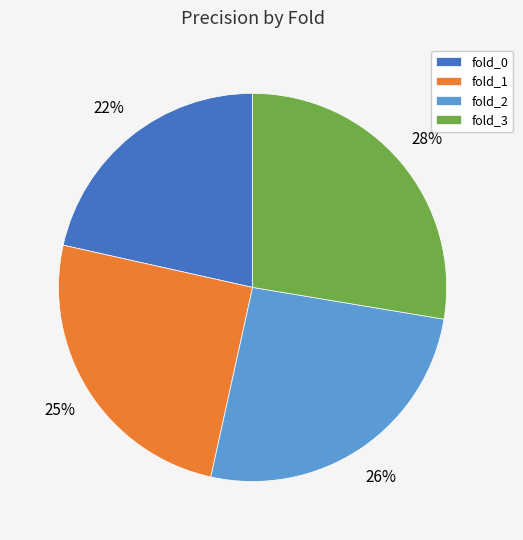

Is the sum of fold_0 and fold_1 greater than half?

No